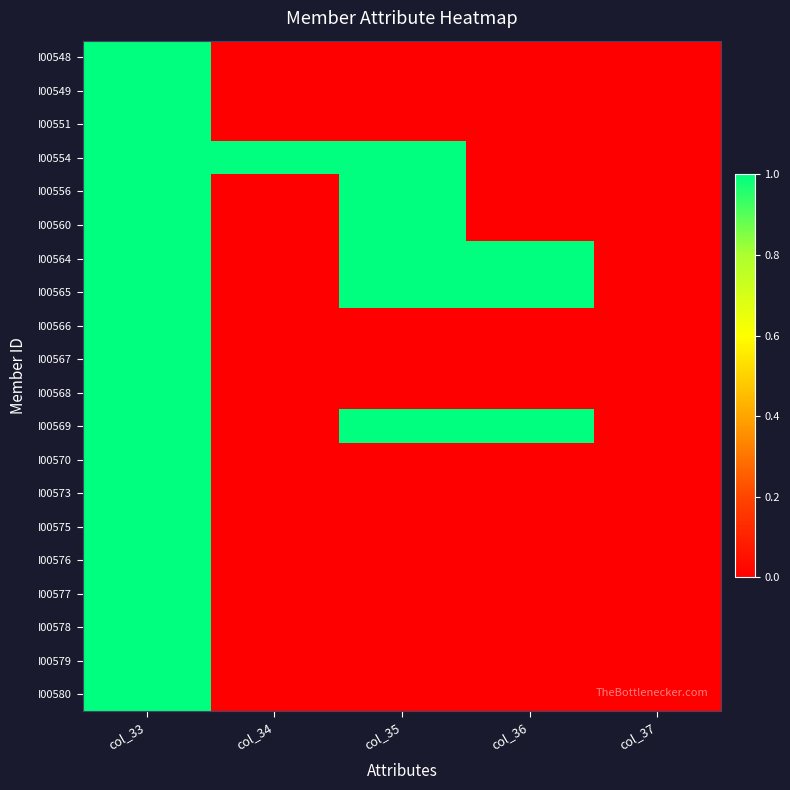

Reading left to right, extract all data points from this chart.

I00548: col_33=1	col_34=0	col_35=0	col_36=0	col_37=0
I00549: col_33=1	col_34=0	col_35=0	col_36=0	col_37=0
I00551: col_33=1	col_34=0	col_35=0	col_36=0	col_37=0
I00554: col_33=1	col_34=1	col_35=1	col_36=0	col_37=0
I00556: col_33=1	col_34=0	col_35=1	col_36=0	col_37=0
I00560: col_33=1	col_34=0	col_35=1	col_36=0	col_37=0
I00564: col_33=1	col_34=0	col_35=1	col_36=1	col_37=0
I00565: col_33=1	col_34=0	col_35=1	col_36=1	col_37=0
I00566: col_33=1	col_34=0	col_35=0	col_36=0	col_37=0
I00567: col_33=1	col_34=0	col_35=0	col_36=0	col_37=0
I00568: col_33=1	col_34=0	col_35=0	col_36=0	col_37=0
I00569: col_33=1	col_34=0	col_35=1	col_36=1	col_37=0
I00570: col_33=1	col_34=0	col_35=0	col_36=0	col_37=0
I00573: col_33=1	col_34=0	col_35=0	col_36=0	col_37=0
I00575: col_33=1	col_34=0	col_35=0	col_36=0	col_37=0
I00576: col_33=1	col_34=0	col_35=0	col_36=0	col_37=0
I00577: col_33=1	col_34=0	col_35=0	col_36=0	col_37=0
I00578: col_33=1	col_34=0	col_35=0	col_36=0	col_37=0
I00579: col_33=1	col_34=0	col_35=0	col_36=0	col_37=0
I00580: col_33=1	col_34=0	col_35=0	col_36=0	col_37=0